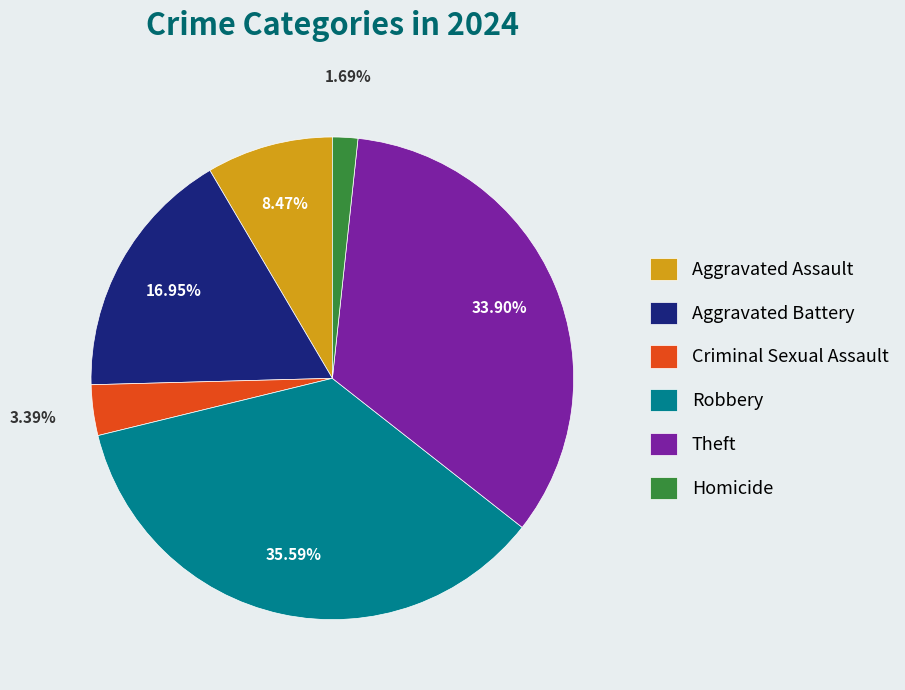

Is there any slice that represents more than half of the pie?

No